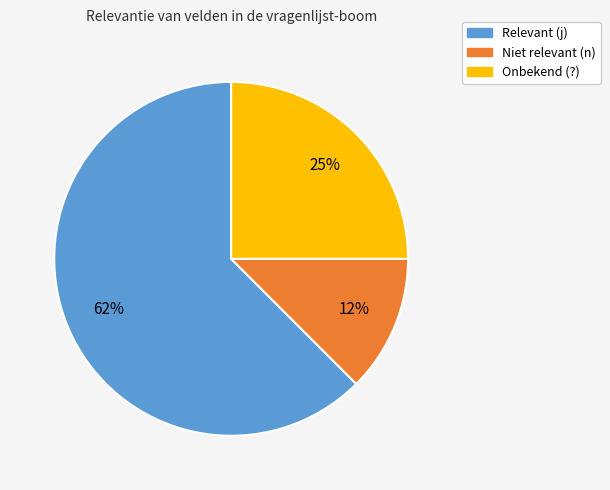

The Niet relevant (n) slice represents 5% of the pie. True or false?

False